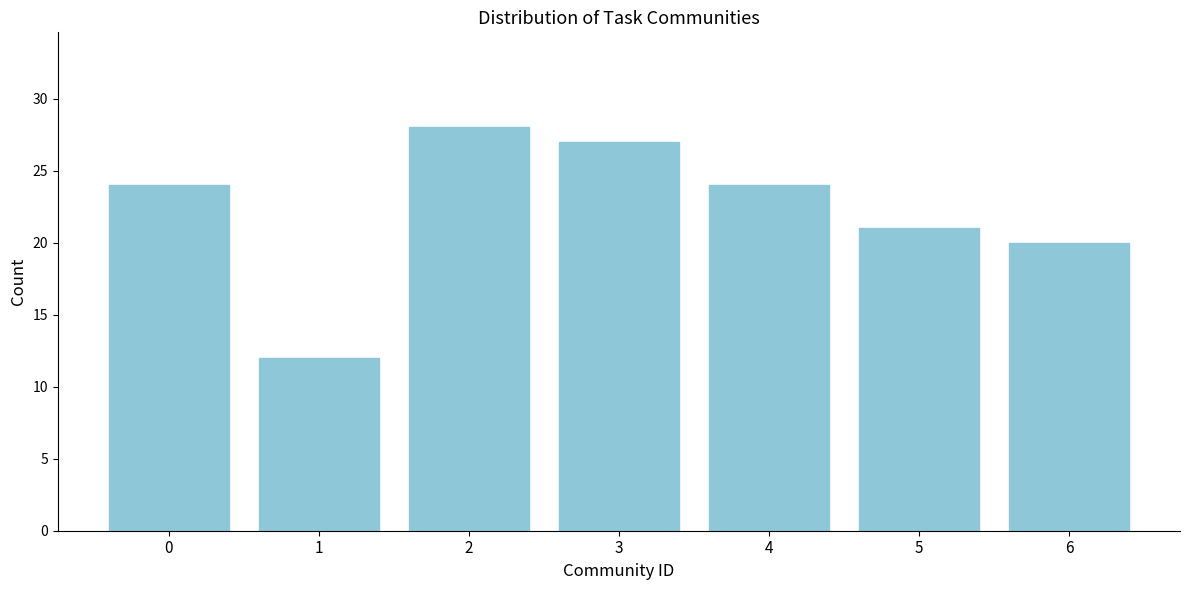

Reading left to right, extract all data points from this chart.

0=24	1=12	2=28	3=27	4=24	5=21	6=20